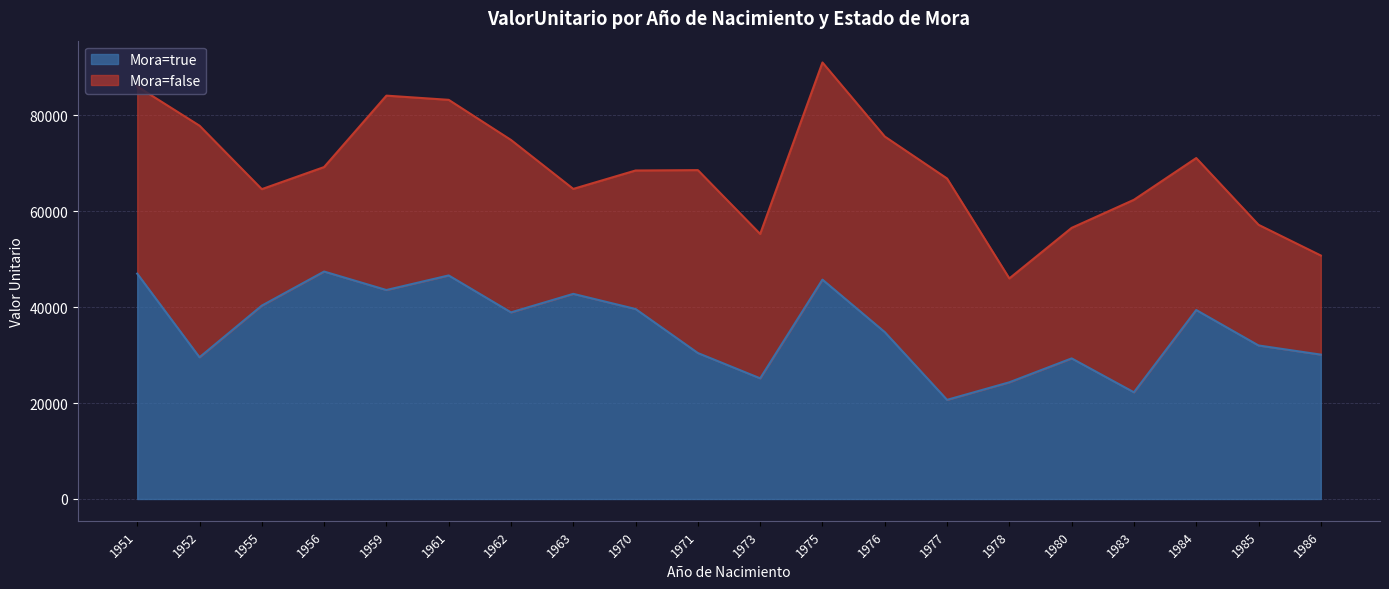

What is the approximate value at 1956?

47404.4